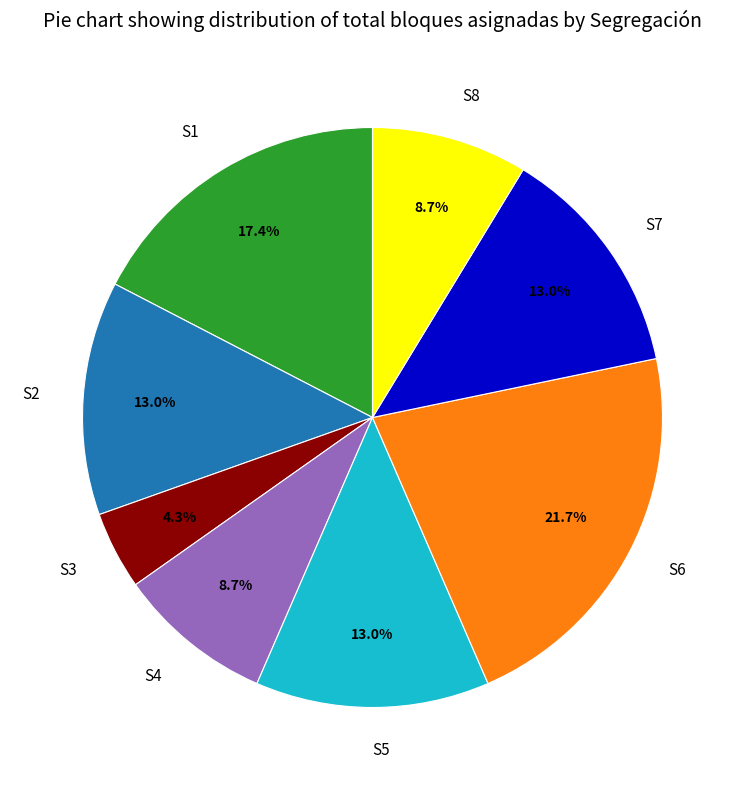

What percentage is the S7 slice, to the nearest percent?

13%